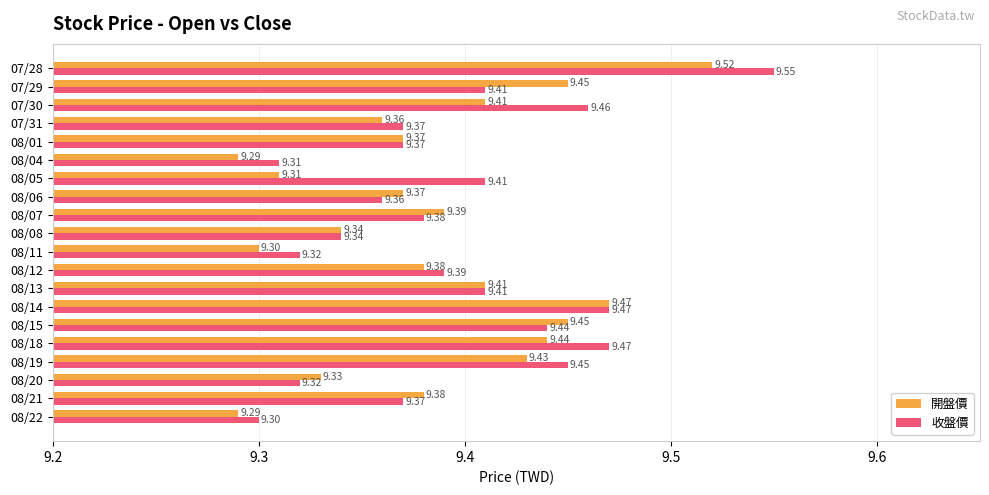

Rank the series at 08/21 from lowest to highest value.

收盤價, 開盤價